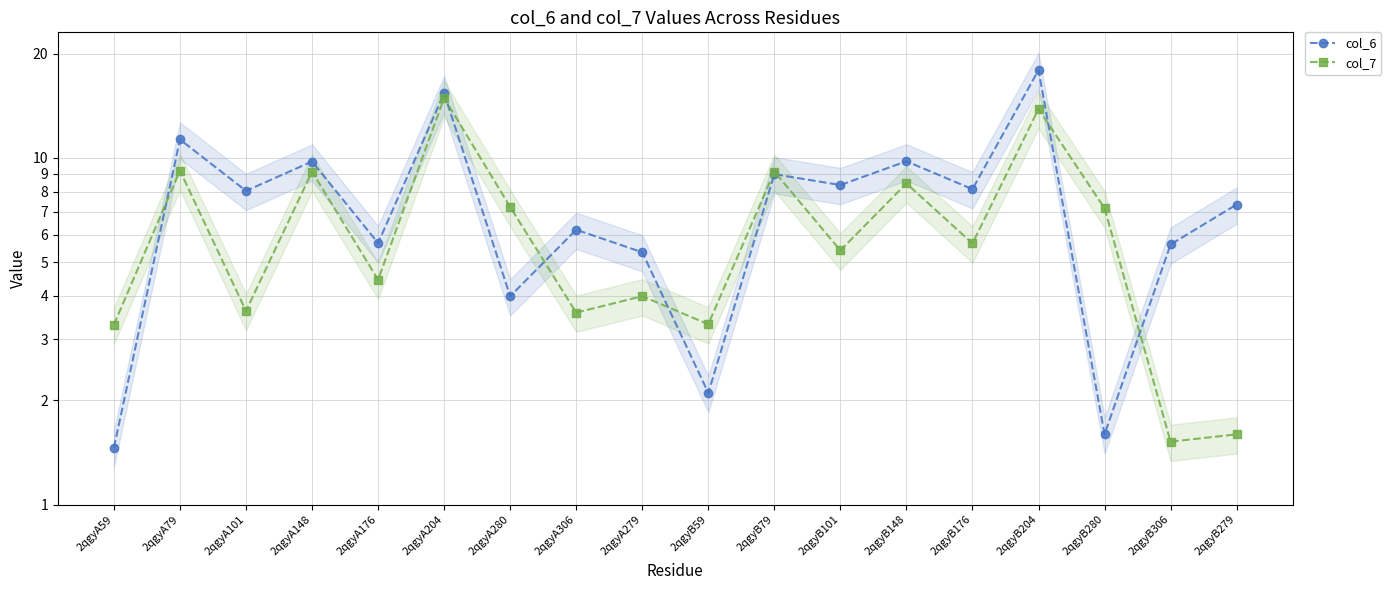

Between 2qgyA306 and 2qgyB280, which series saw the biggest shift?

col_6